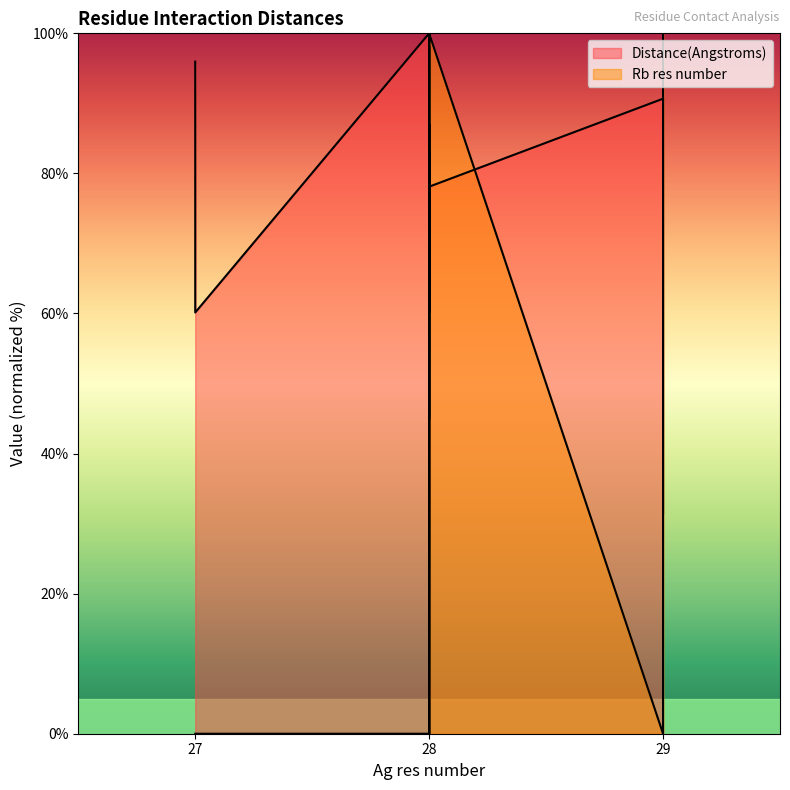

Which series ends up on top after the final intersection of Rb res number and Distance(Angstroms)?

Rb res number